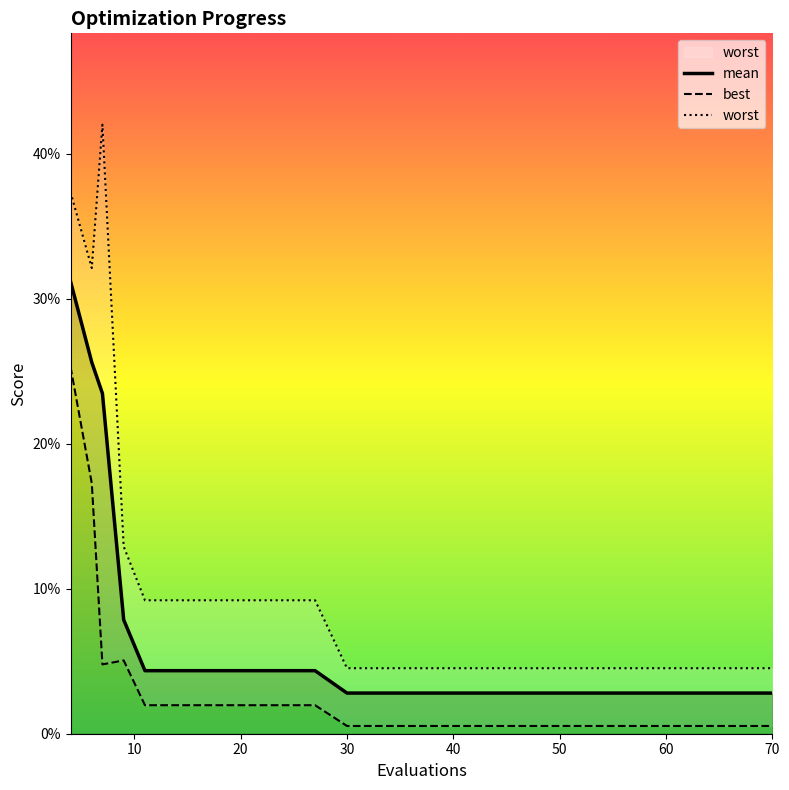

At which label is best closest to 0?

30